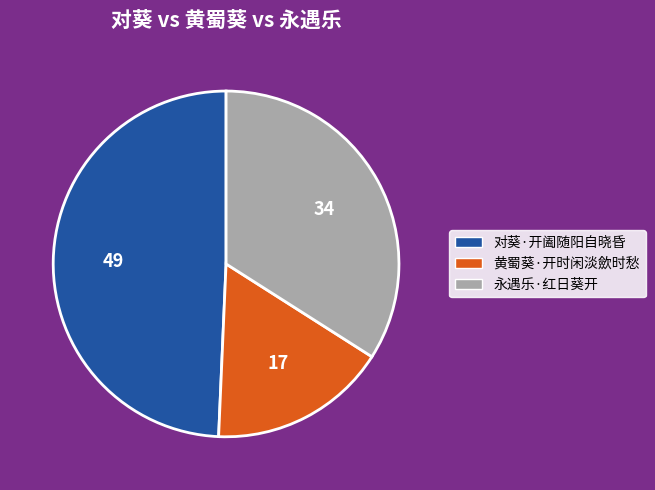

What is the largest slice in the pie chart?

对葵·开阖随阳自晓昏